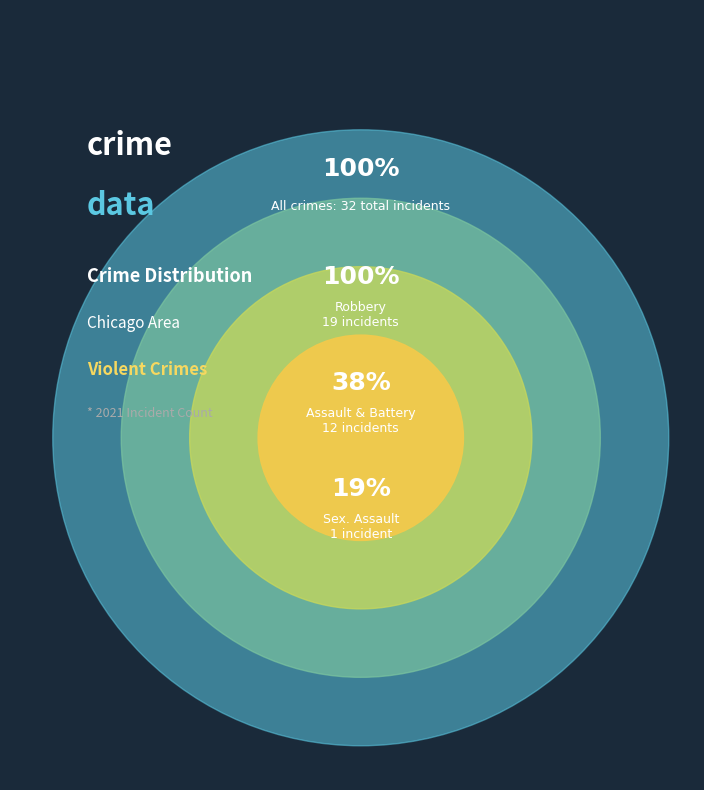

How many segments does this pie chart have?

4